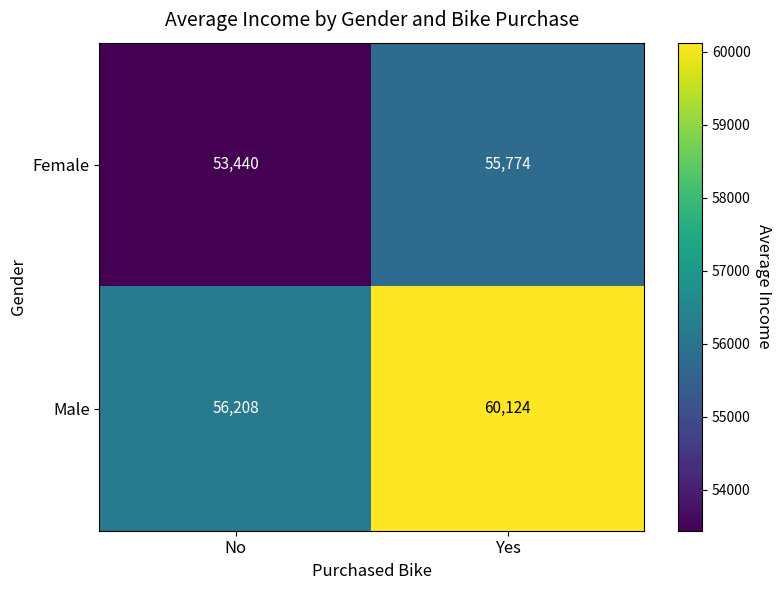

Is it true that Male equals 60124 at Yes?

True